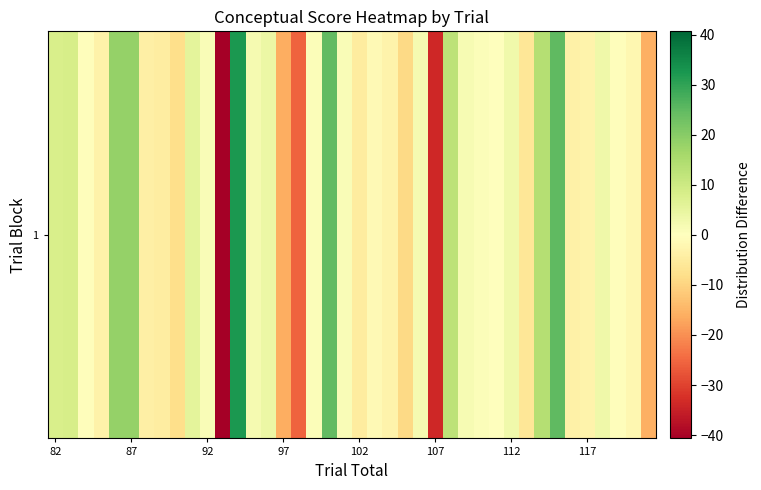

What is the difference between the second highest and second lowest values?

58.6